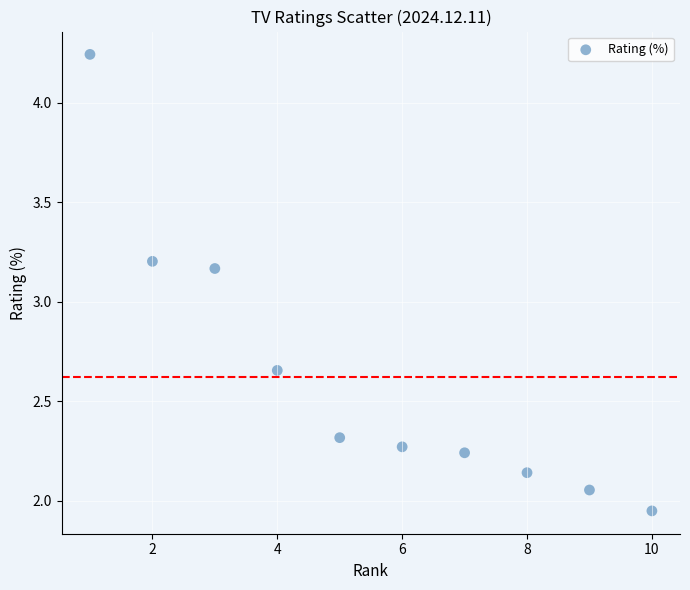

What is the range of X values (max minus min)?

9.0